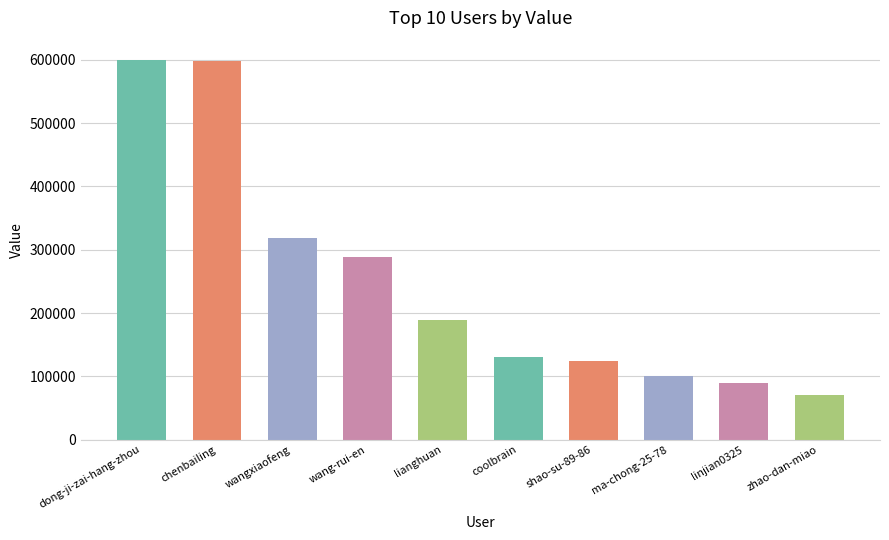

Rank the categories by value from highest to lowest.

dong-ji-zai-hang-zhou, chenbailing, wangxiaofeng, wang-rui-en, lianghuan, coolbrain, shao-su-89-86, ma-chong-25-78, linjian0325, zhao-dan-miao